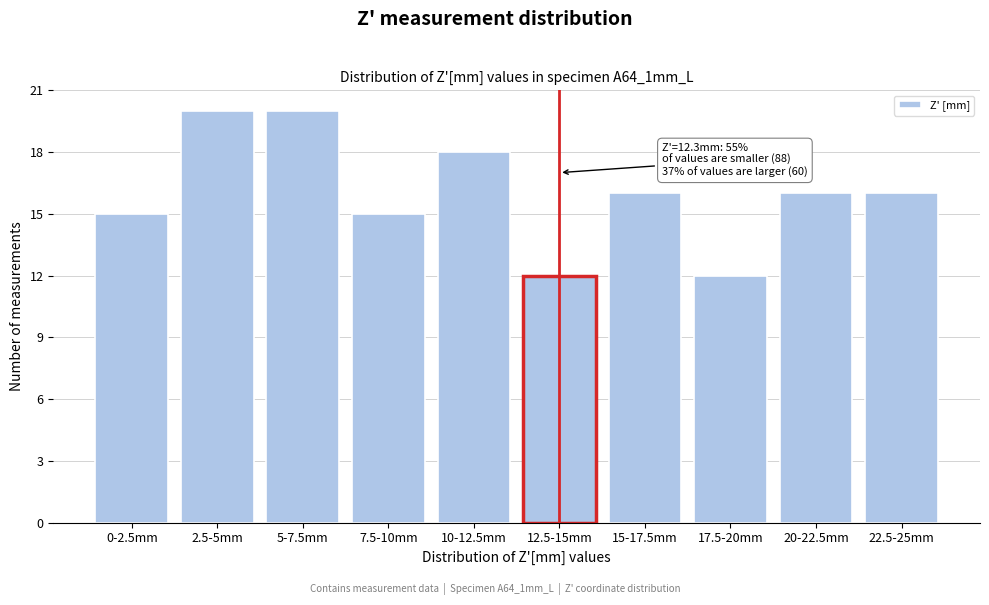

Reading left to right, what are all the values shown in this chart?

0-2.5mm=15	2.5-5mm=20	5-7.5mm=20	7.5-10mm=15	10-12.5mm=18	12.5-15mm=12	15-17.5mm=16	17.5-20mm=12	20-22.5mm=16	22.5-25mm=16